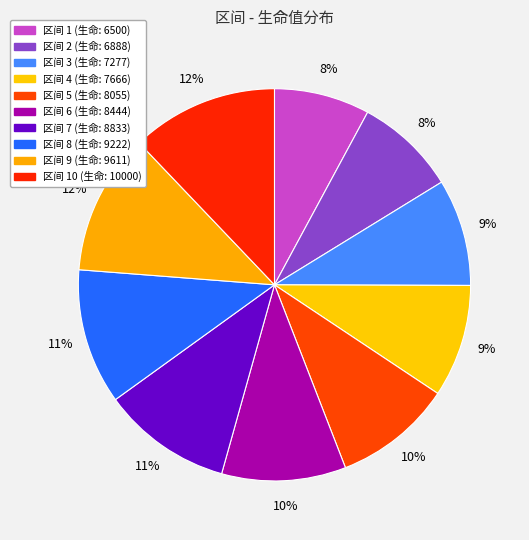

To the nearest percent, what is the difference between the largest and smallest slice percentages?

4%